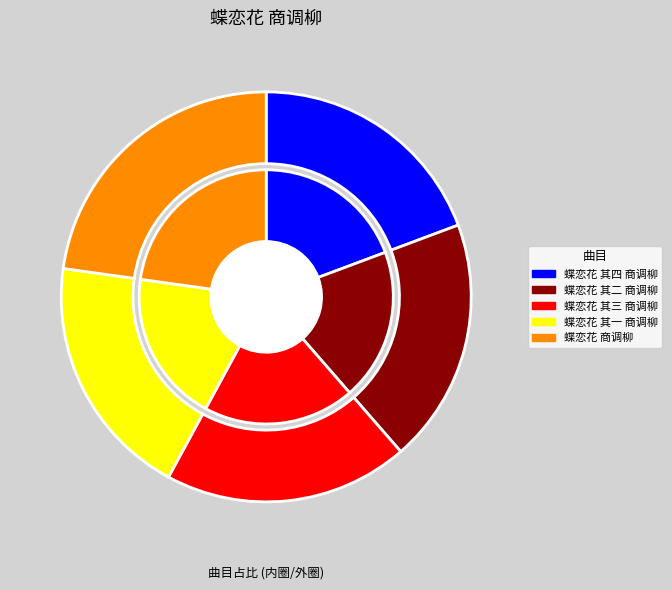

True or false: 蝶恋花 其二 商调柳 accounts for 19% of the total.

True